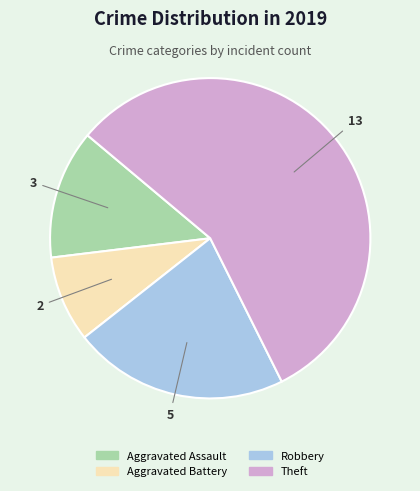

Is it true that Robbery is 22% of the pie?

True